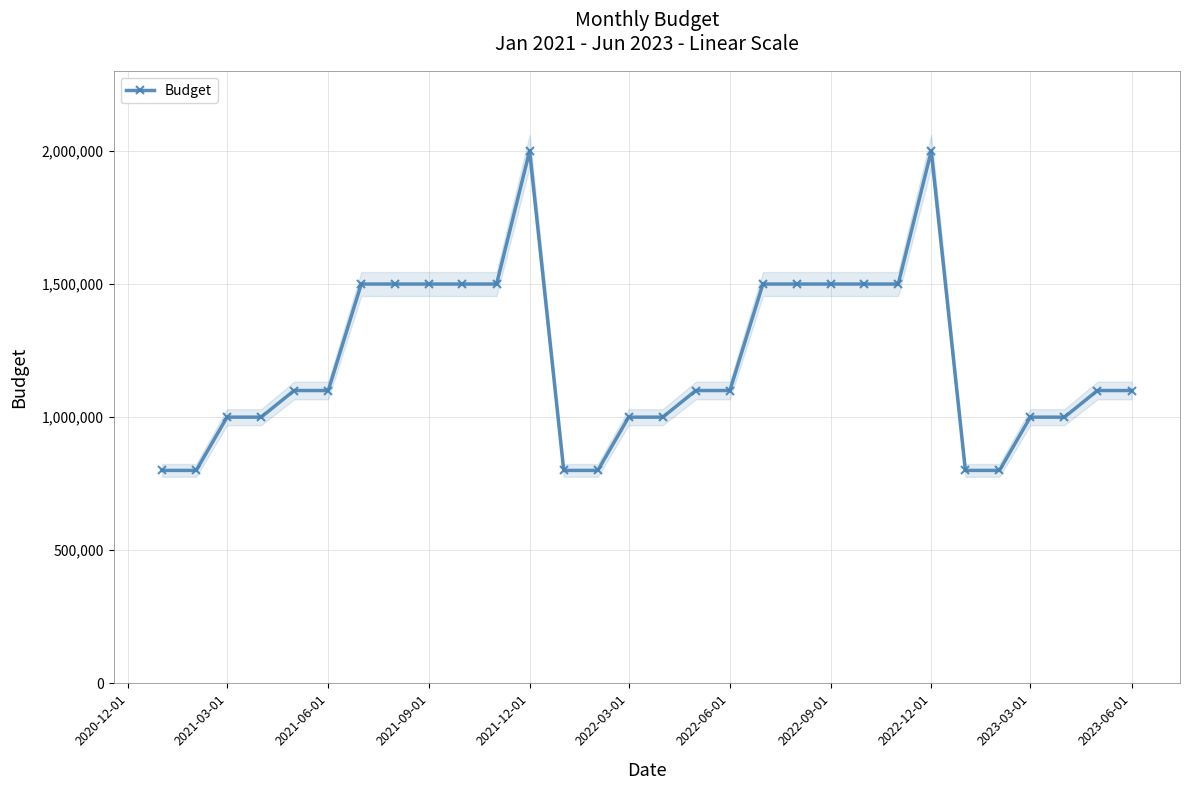

True or false: the data has more than 0 interior local peaks.

True